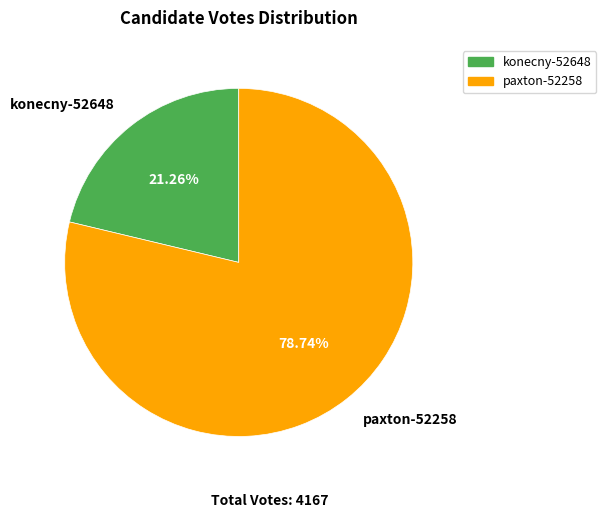

Which category has the smallest portion of the pie?

konecny-52648